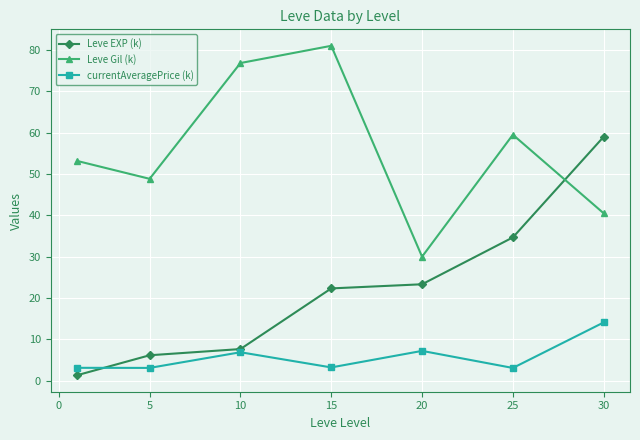

At how many categories does at least one series exceed 2?

7